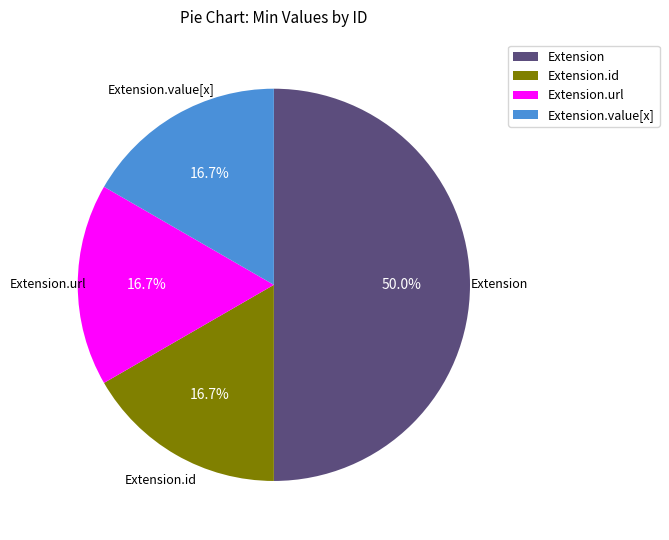

What percentage is NOT represented by Extension.value[x]?

83.3%